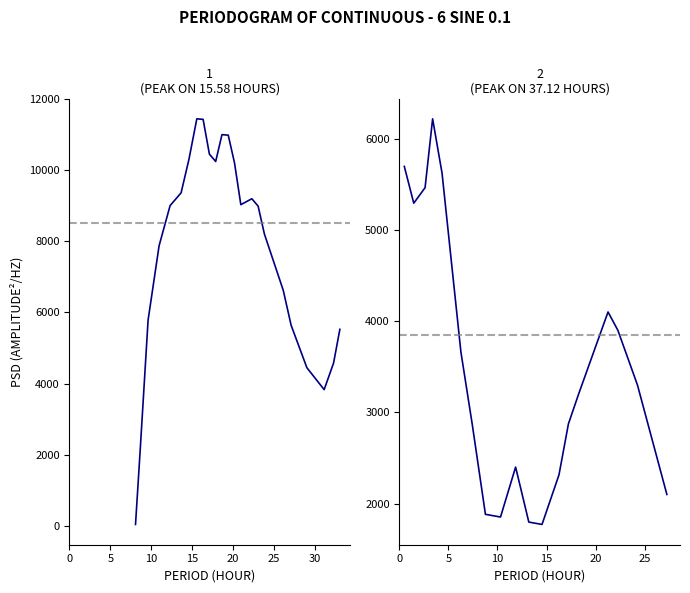

How many lines are shown in the chart?

2